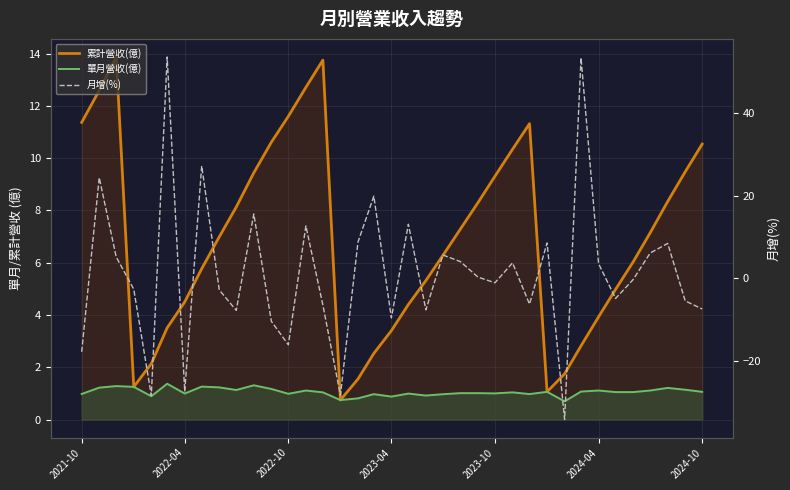

How many lines are shown in the chart?

3